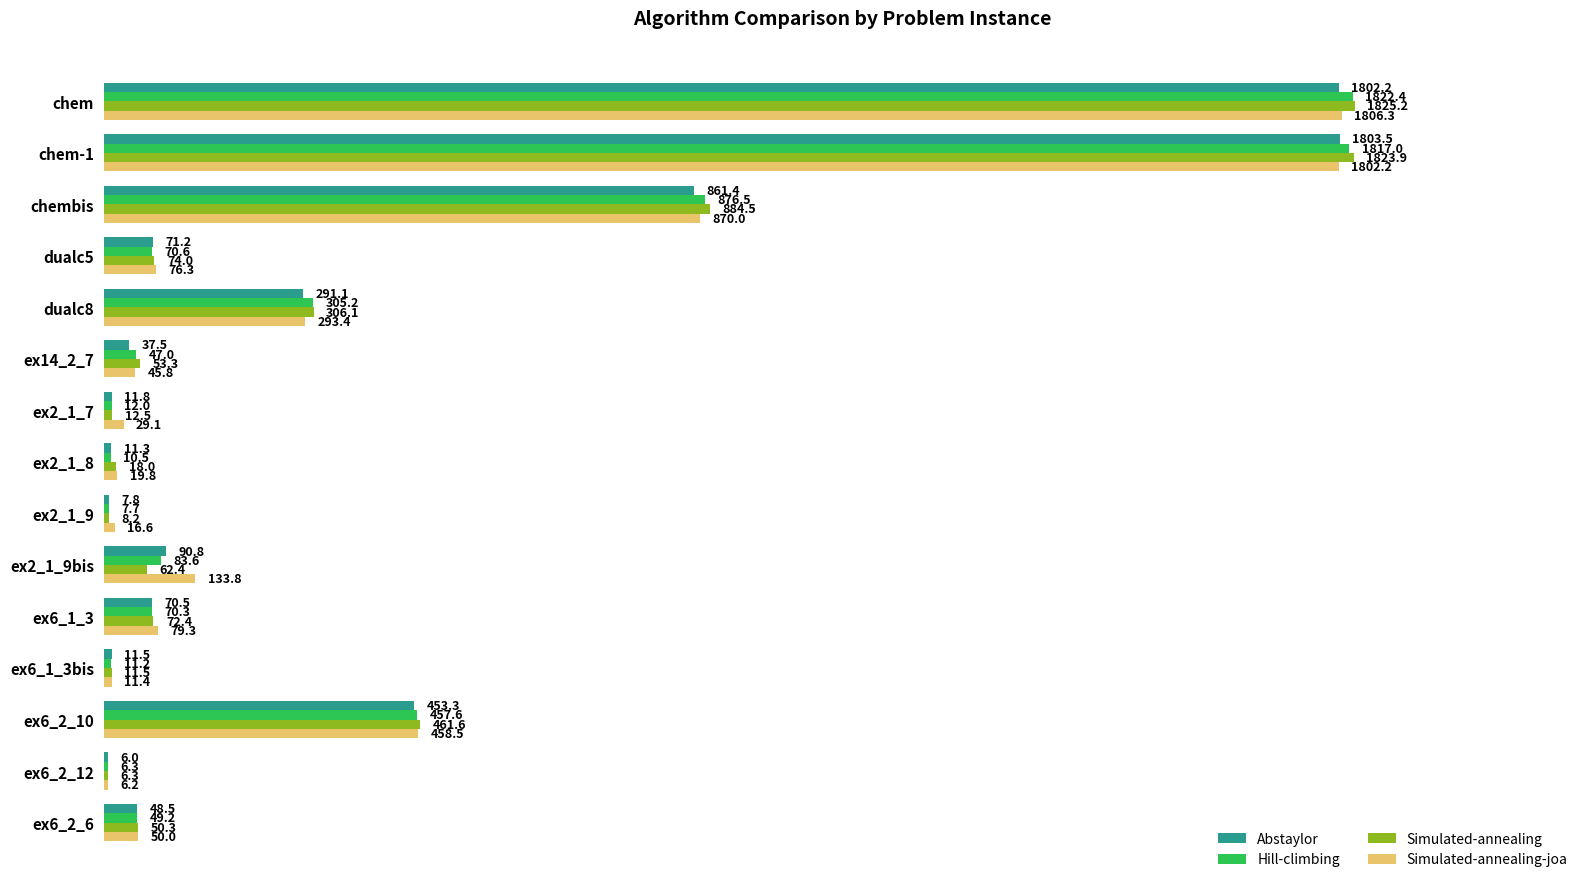

Between dualc5 and ex6_2_10, which series saw the biggest shift?

Simulated-annealing